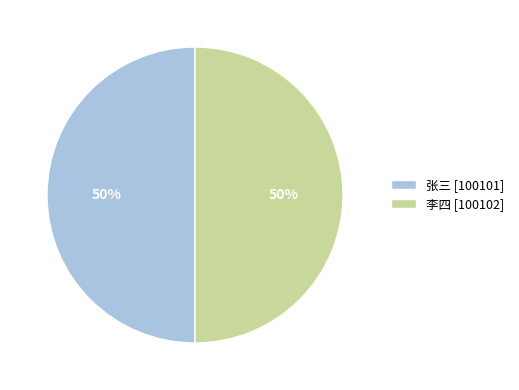

What is the ratio of the value at 张三 [100101] to the value at 李四 [100102]?

1.0